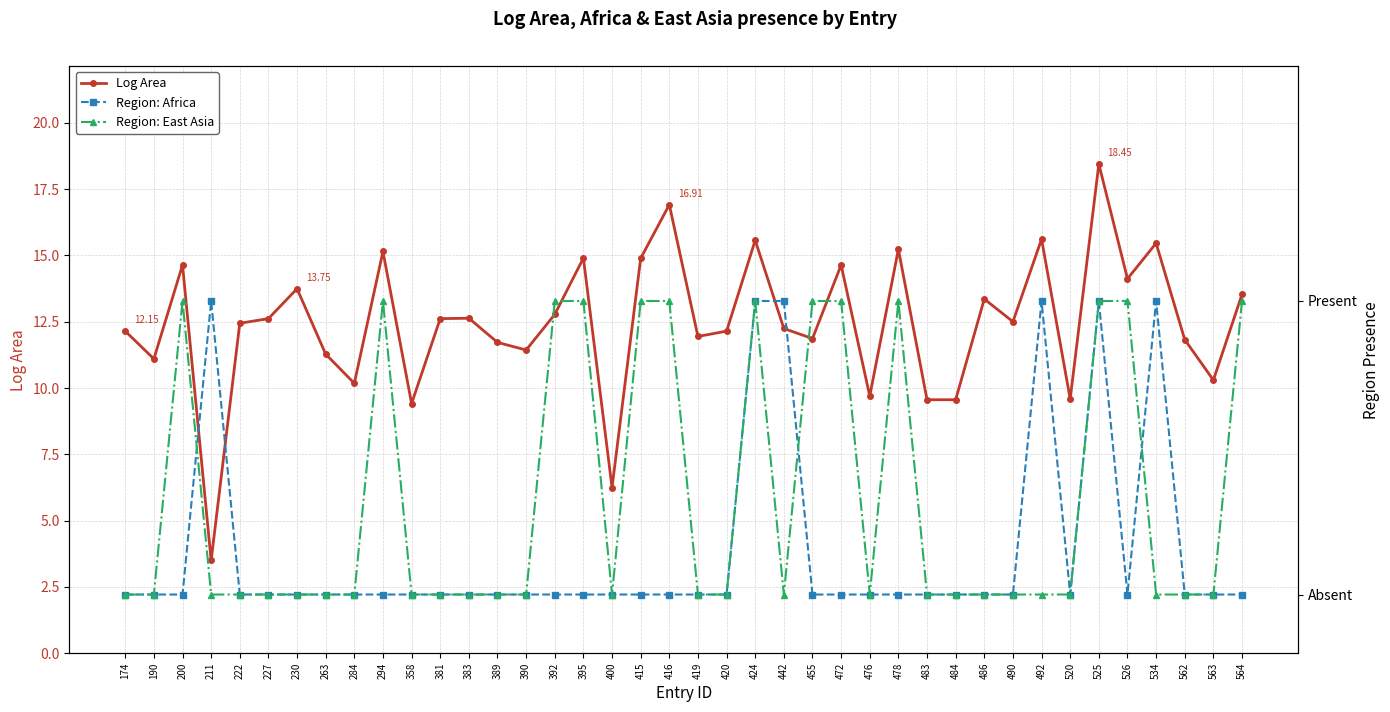

At 484, list the series in order from largest to smallest.

Log Area, Region: Africa, Region: East Asia